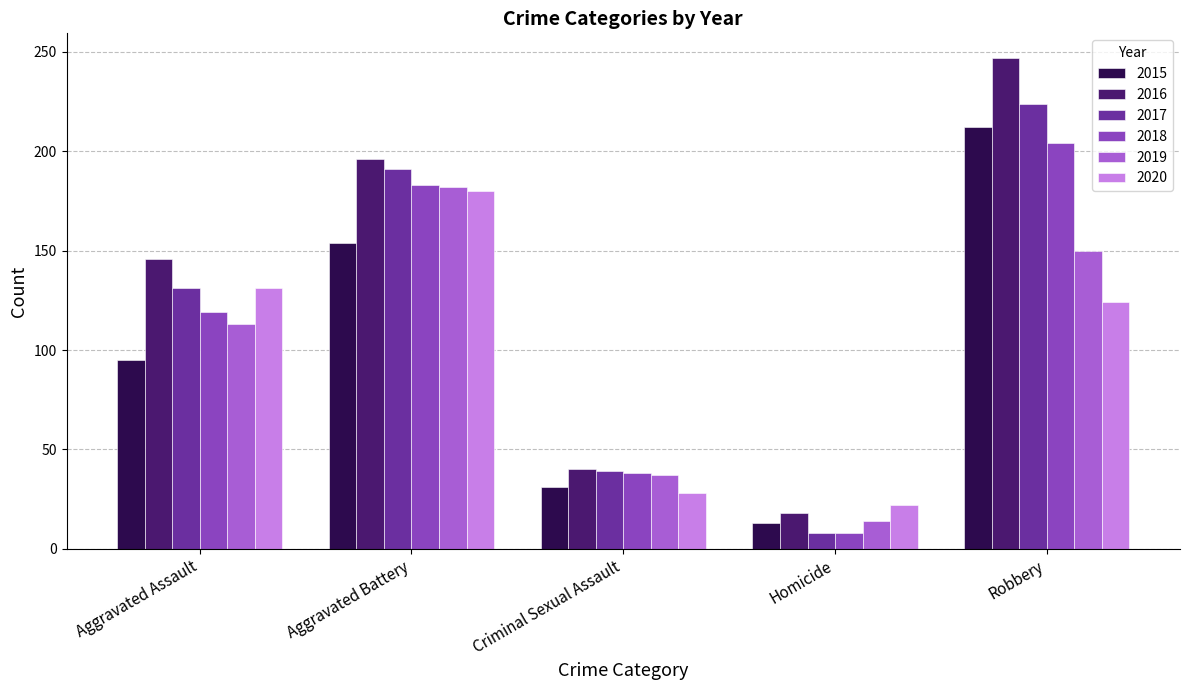

What position from the right is Aggravated Assault?

5